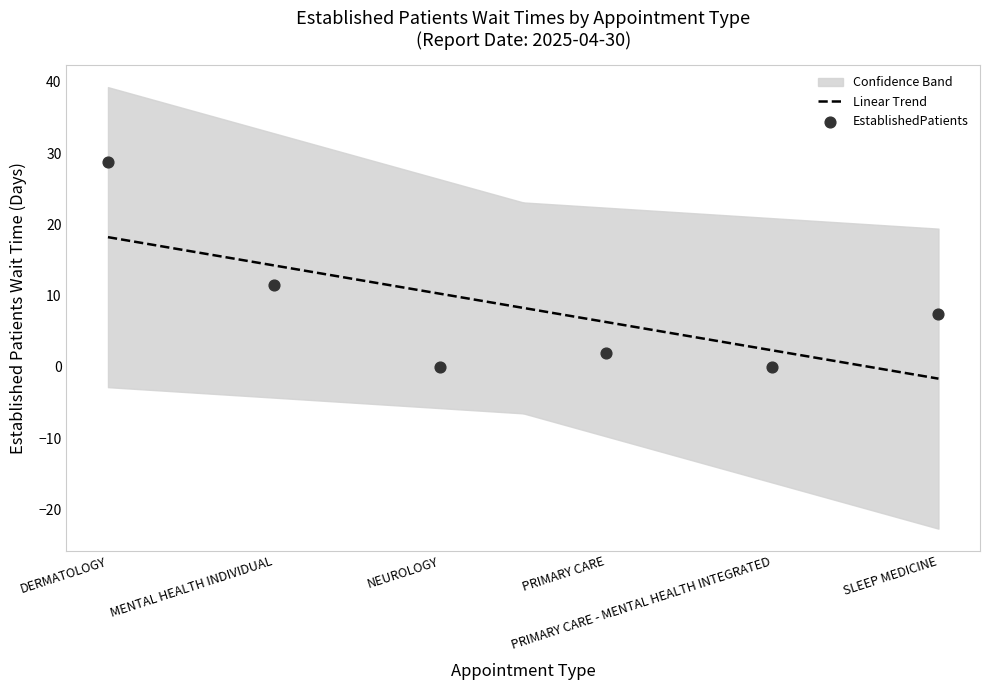

Which has a higher value, SLEEP MEDICINE or DERMATOLOGY?

DERMATOLOGY